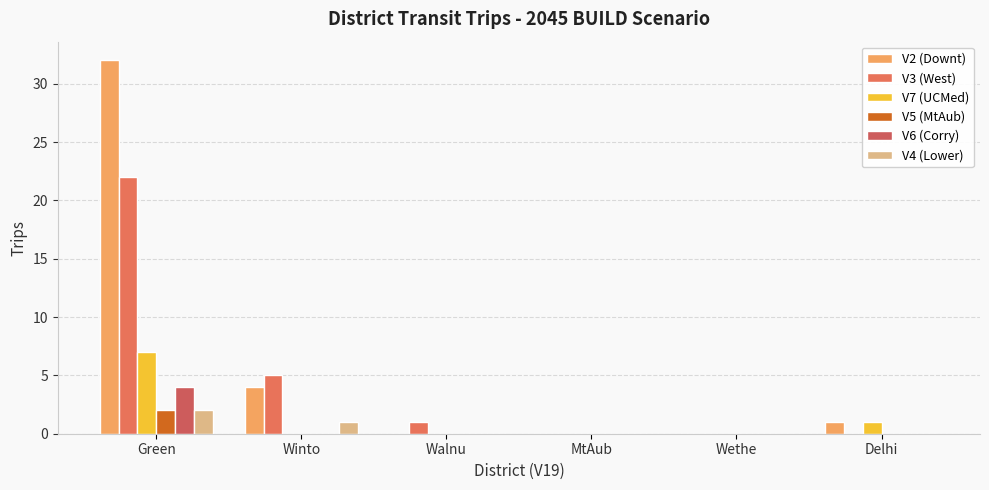

Is it true that V3 (West) equals 10 at Delhi?

False